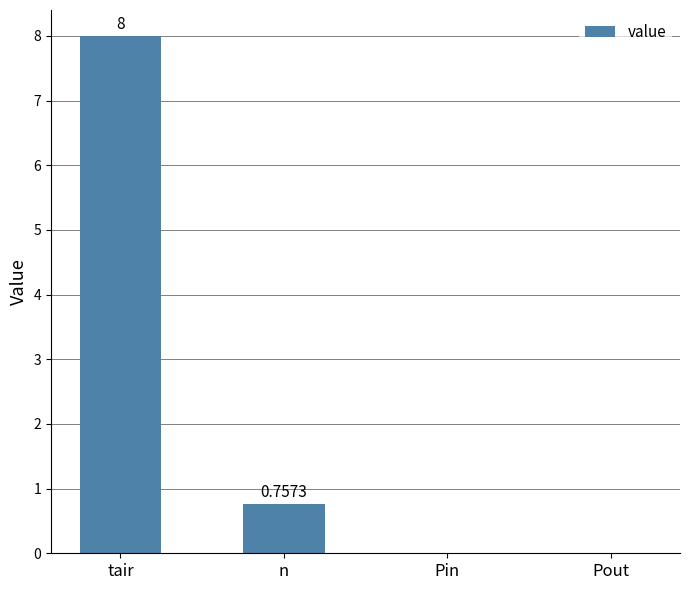

Between tair and Pout, which is larger?

tair